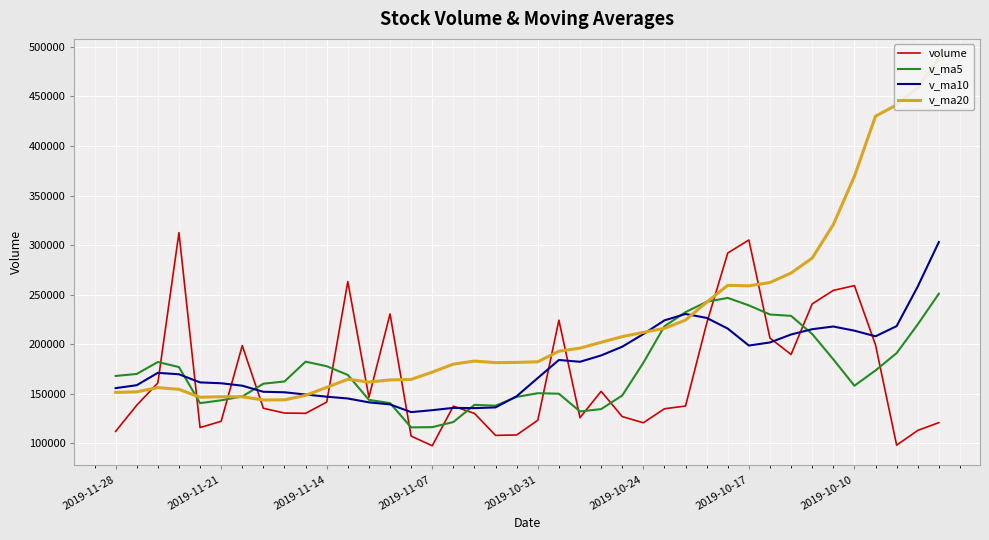

The value of volume at 2019-10-17 is 305224.0. True or false?

True